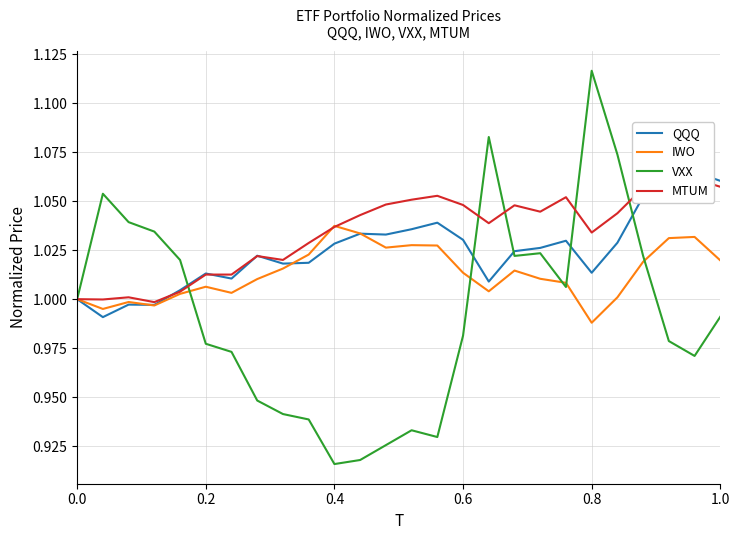

Rank the series by their maximum value, from highest to lowest.

VXX, QQQ, MTUM, IWO